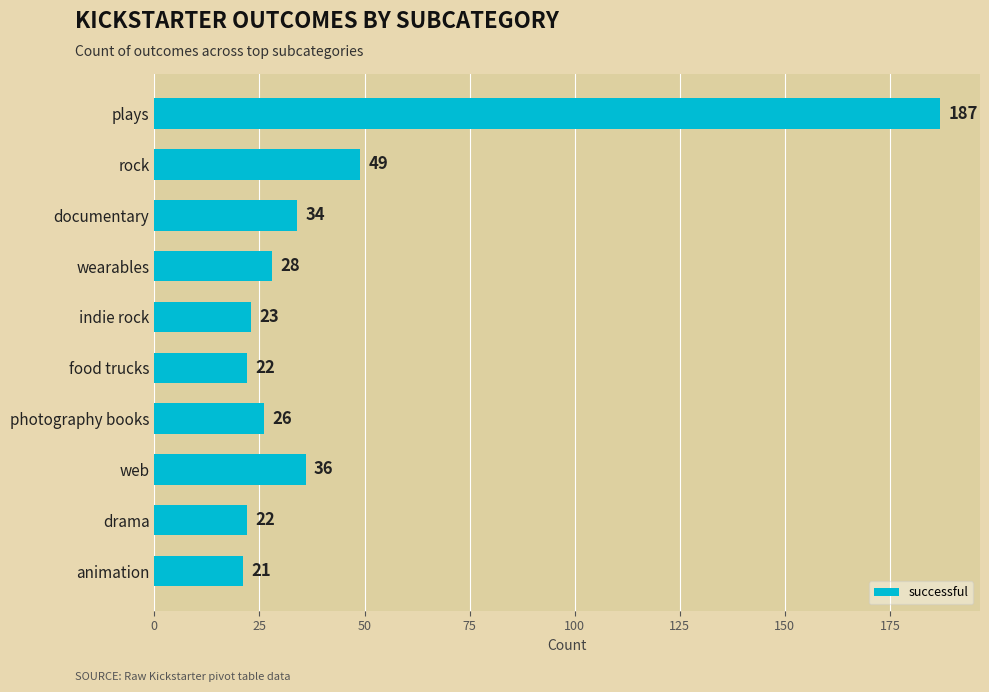

Is it true that the value at animation is 13?

False